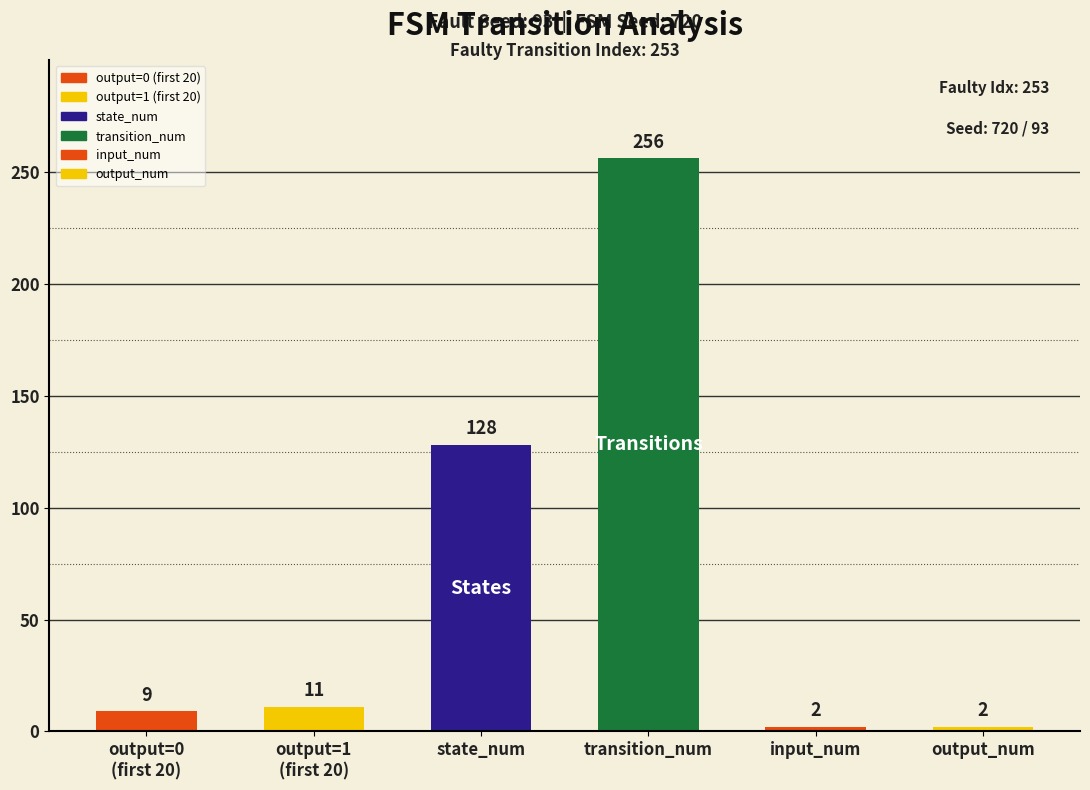

Does the chart contain any negative values?

No